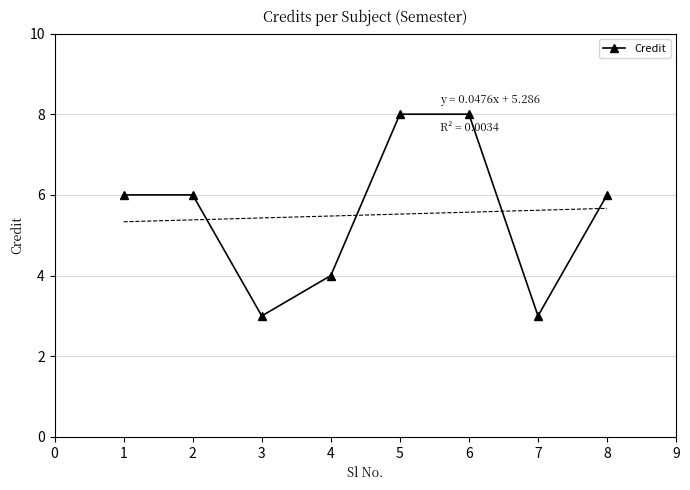

What is the maximum value shown in the chart?

8